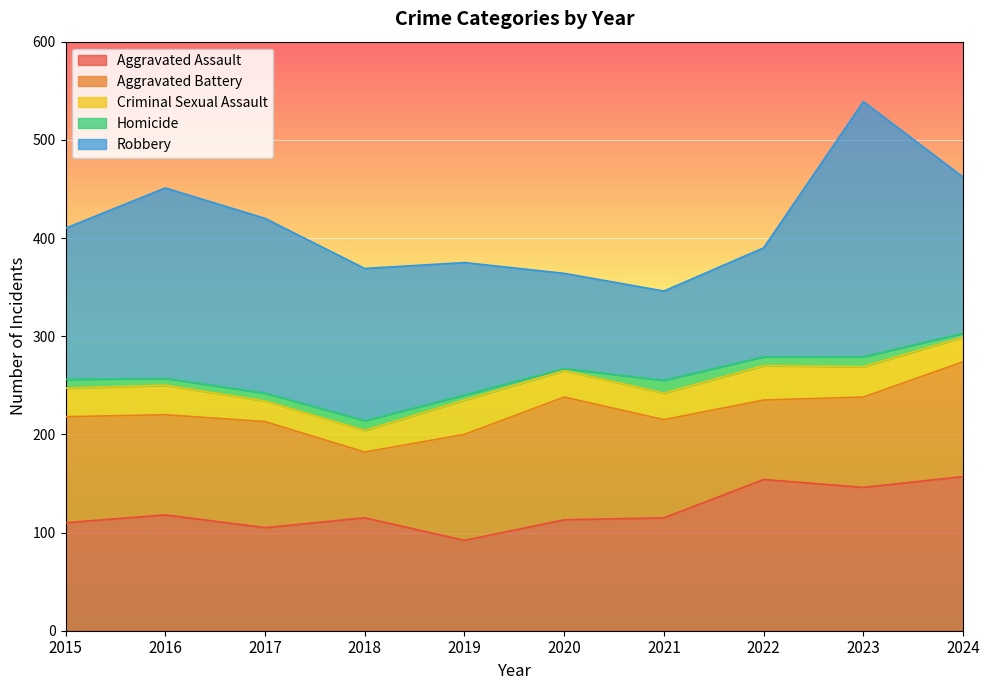

Where does the Robbery series first go above 155?

2016